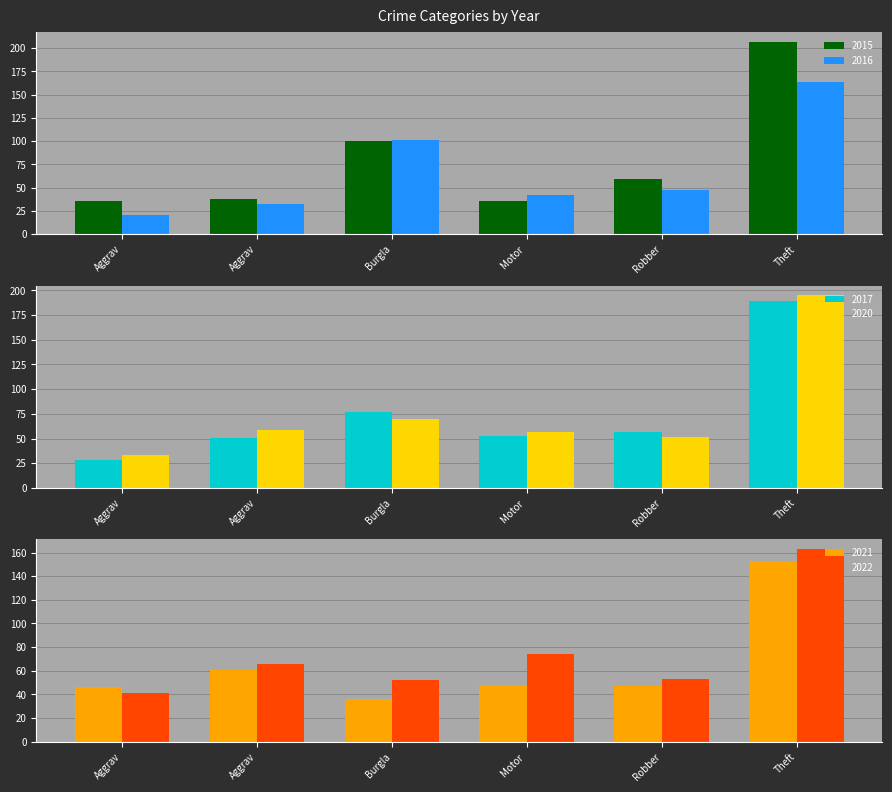

What is the approximate value of 2016 at Theft, to the nearest 10?

160